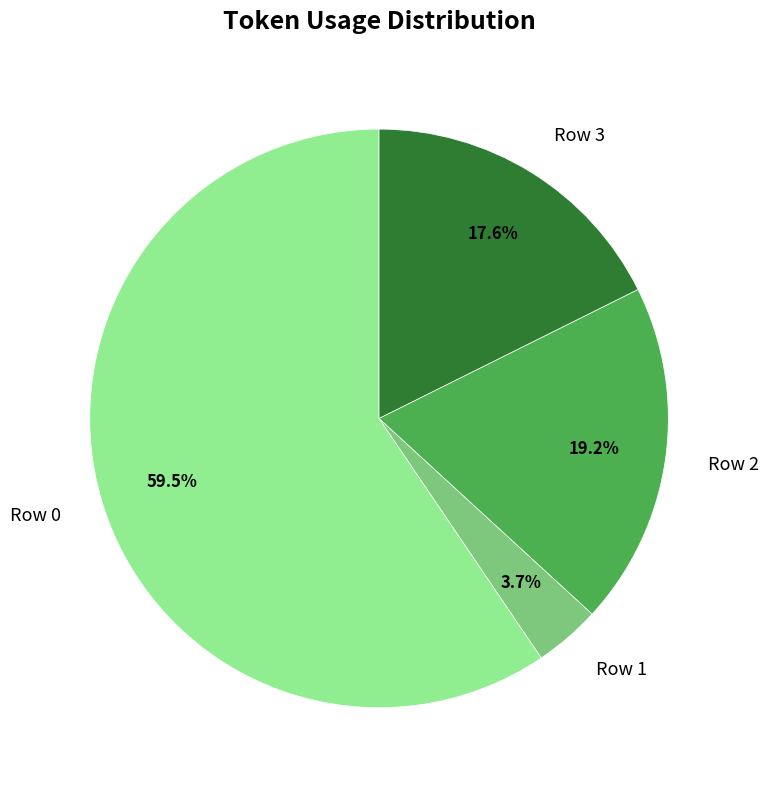

Does any single category account for the majority?

Yes